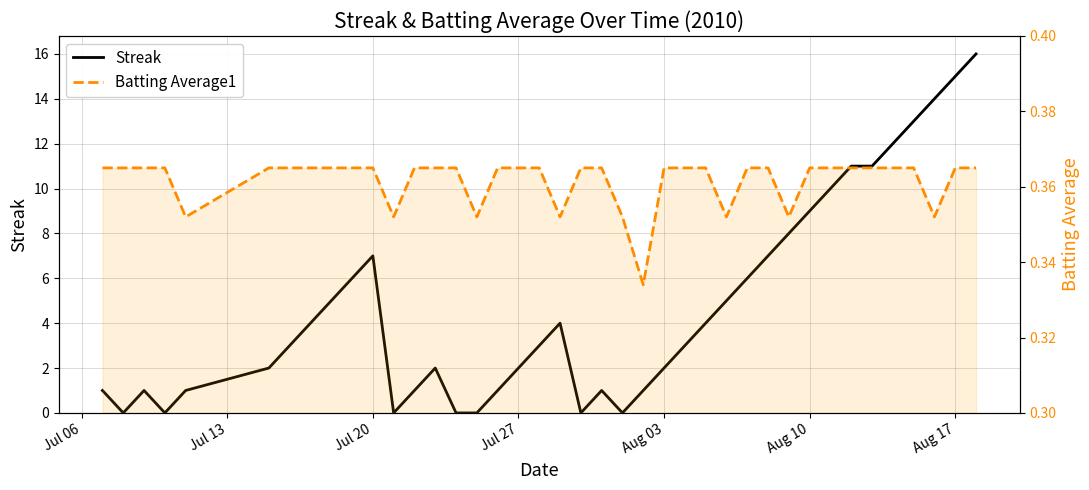

True or false: Streak has more than 0 points higher than both neighbors.

True